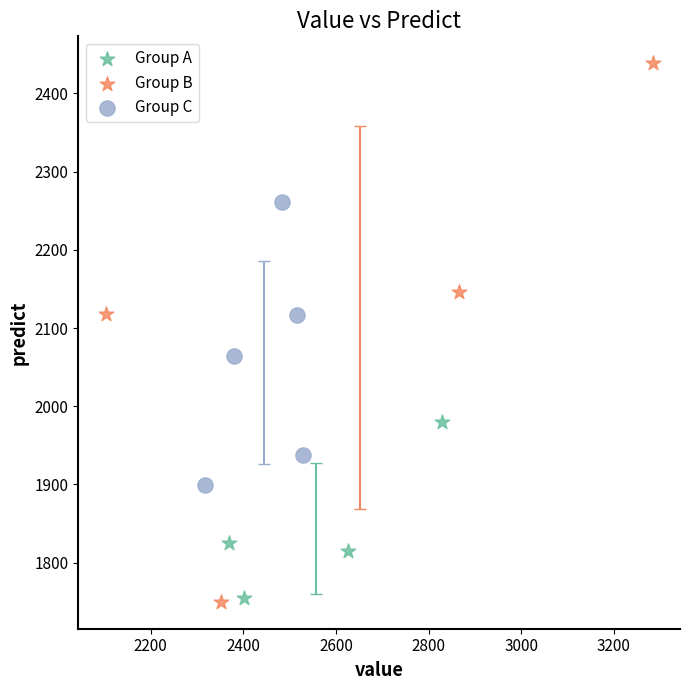

Which series reaches the maximum Y coordinate?

Group B